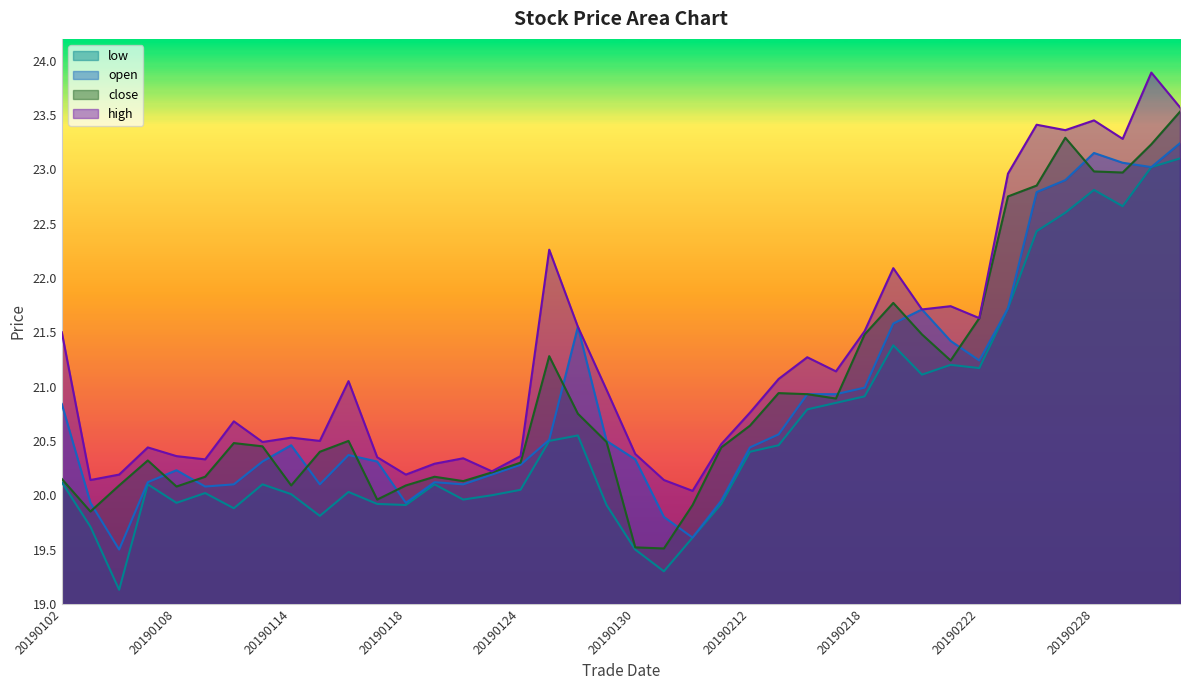

Reading left to right, list all the values displayed in this chart.

open: 20.8	19.9	19.5	20.1	20.2	20.1	20.1	20.3	20.5	20.1	20.4	20.3	19.9	20.1	20.1	20.2	20.3	20.5	21.6	20.5	20.3	19.8	19.6	19.9	20.4	20.6	20.9	20.9	21.0	21.6	21.7	21.4	21.2	21.7	22.8	22.9	23.1	23.1	23.0	23.2
high: 21.5	20.1	20.2	20.4	20.4	20.3	20.7	20.5	20.5	20.5	21.1	20.4	20.2	20.3	20.3	20.2	20.4	22.3	21.6	21.0	20.4	20.1	20.0	20.5	20.8	21.1	21.3	21.1	21.5	22.1	21.7	21.7	21.6	23.0	23.4	23.4	23.4	23.3	23.9	23.6
low: 20.1	19.7	19.1	20.1	19.9	20.0	19.9	20.1	20.0	19.8	20.0	19.9	19.9	20.1	20.0	20.0	20.1	20.5	20.6	19.9	19.5	19.3	19.6	19.9	20.4	20.5	20.8	20.9	20.9	21.4	21.1	21.2	21.2	21.7	22.4	22.6	22.8	22.7	23.0	23.1
close: 20.1	19.9	20.1	20.3	20.1	20.2	20.5	20.4	20.1	20.4	20.5	20.0	20.1	20.2	20.1	20.2	20.3	21.3	20.8	20.5	19.5	19.5	19.9	20.4	20.6	20.9	20.9	20.9	21.5	21.8	21.5	21.2	21.6	22.8	22.9	23.3	23.0	23.0	23.2	23.5